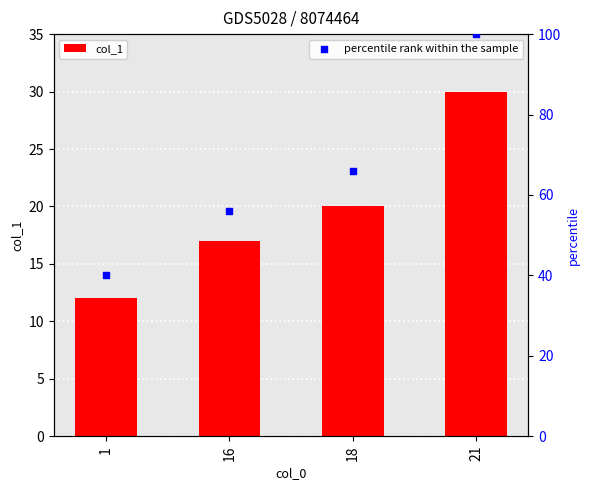

At which category is the sum across all series the highest?

21